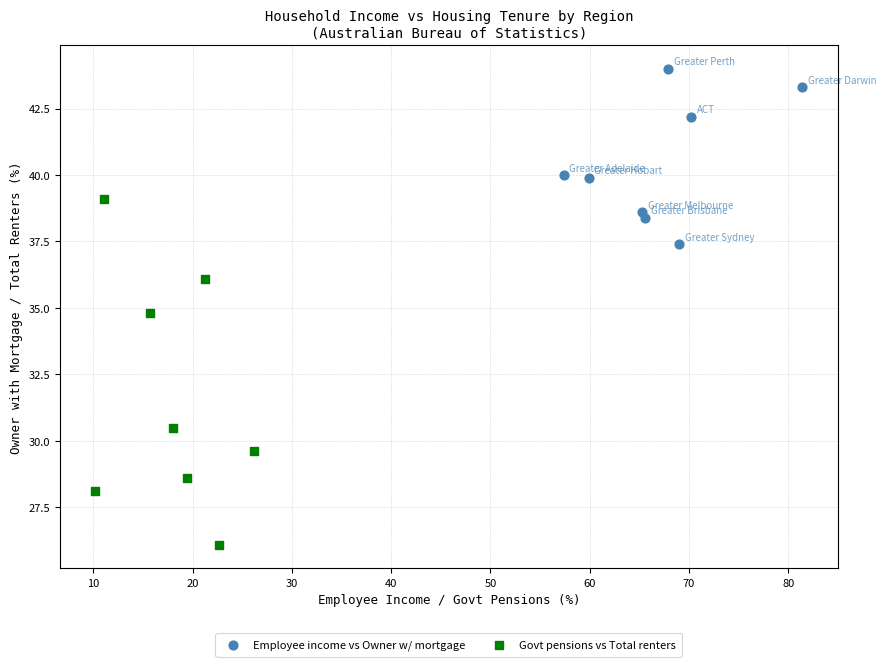

Which series reaches the minimum Y coordinate?

Govt pensions vs Total renters